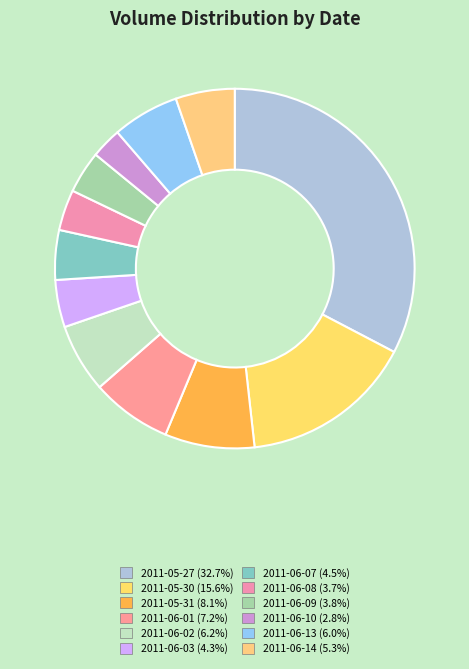

Does 2011-06-01 account for over 50% of the chart?

No